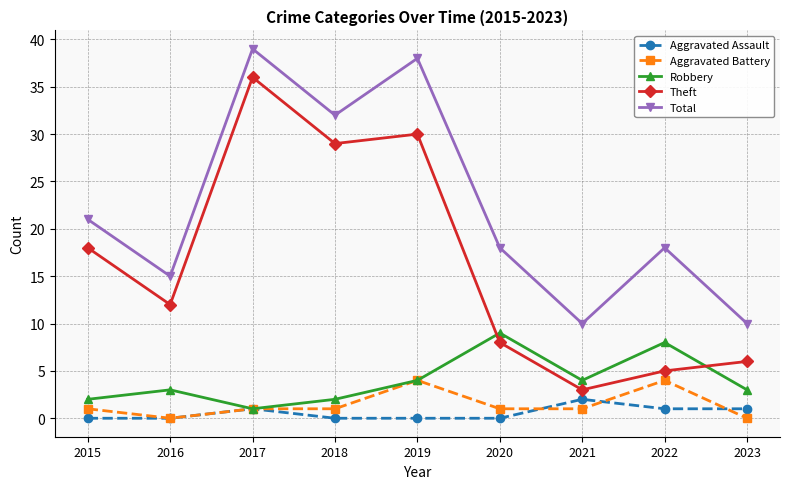

Reading left to right, what are all the values shown in this chart?

Aggravated Assault: 2015=0	2016=0	2017=1	2018=0	2019=0	2020=0	2021=2	2022=1	2023=1
Aggravated Battery: 2015=1	2016=0	2017=1	2018=1	2019=4	2020=1	2021=1	2022=4	2023=0
Robbery: 2015=2	2016=3	2017=1	2018=2	2019=4	2020=9	2021=4	2022=8	2023=3
Theft: 2015=18	2016=12	2017=36	2018=29	2019=30	2020=8	2021=3	2022=5	2023=6
Total: 2015=21	2016=15	2017=39	2018=32	2019=38	2020=18	2021=10	2022=18	2023=10